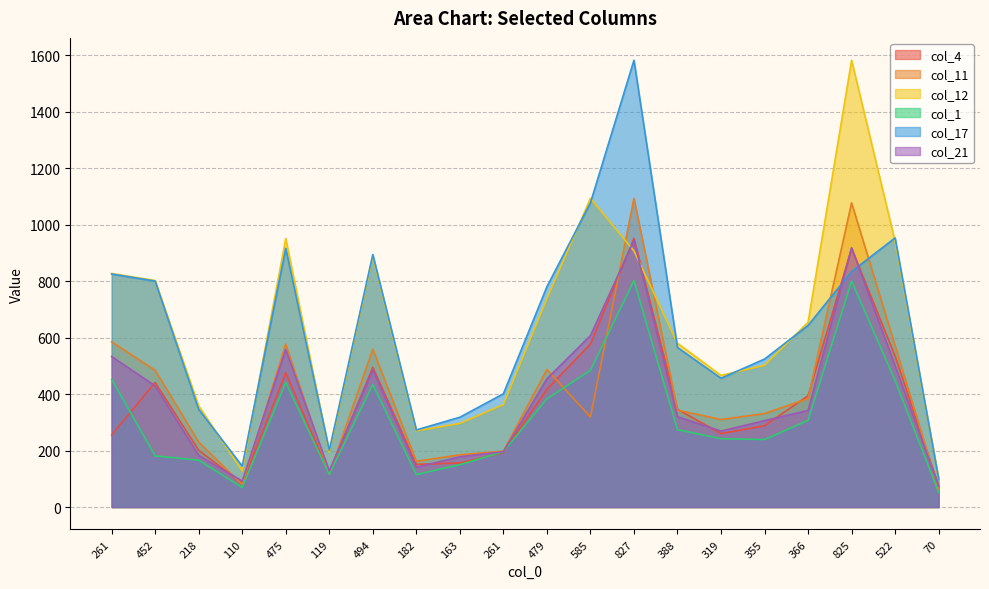

What is the value of the col_12 point at the 3rd from the left?

358